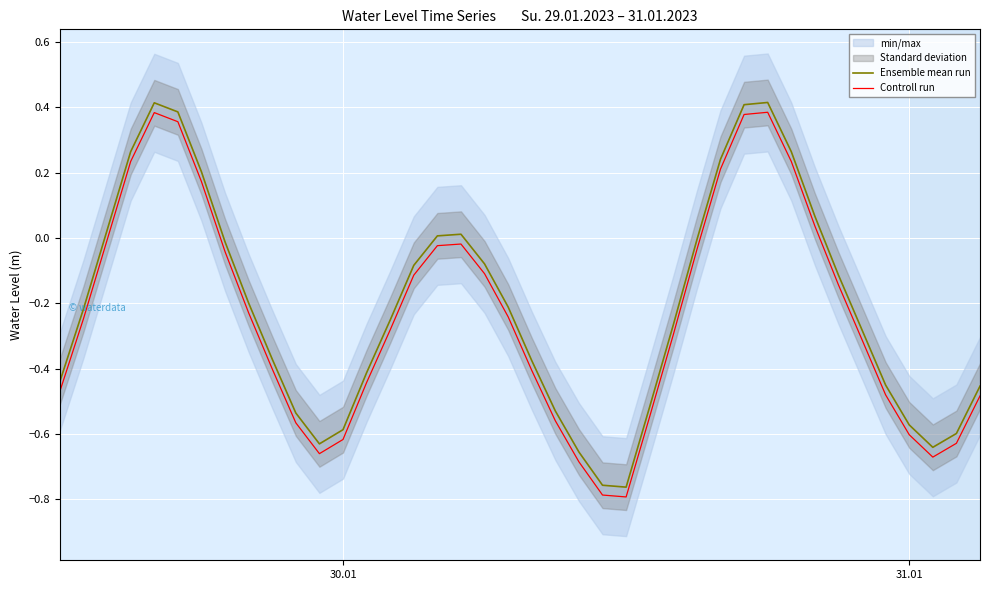

Is it true that Controll run equals -0.9 at 30.01?

False